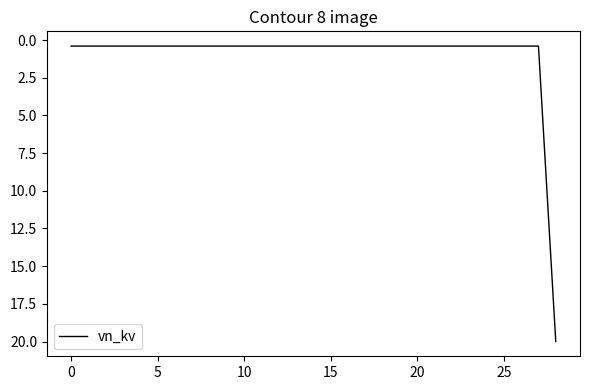

What is the difference between the maximum and minimum values?

19.6